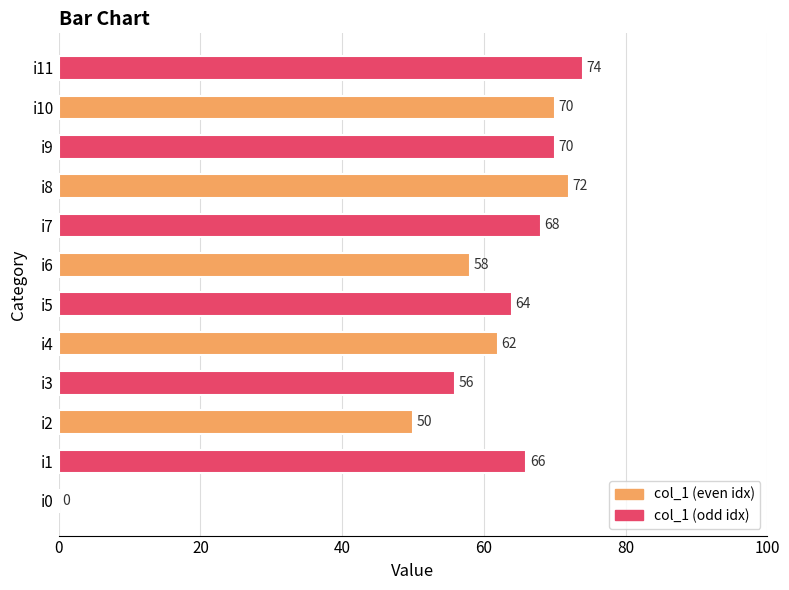

What is the change in value from i4 to i8?

+10